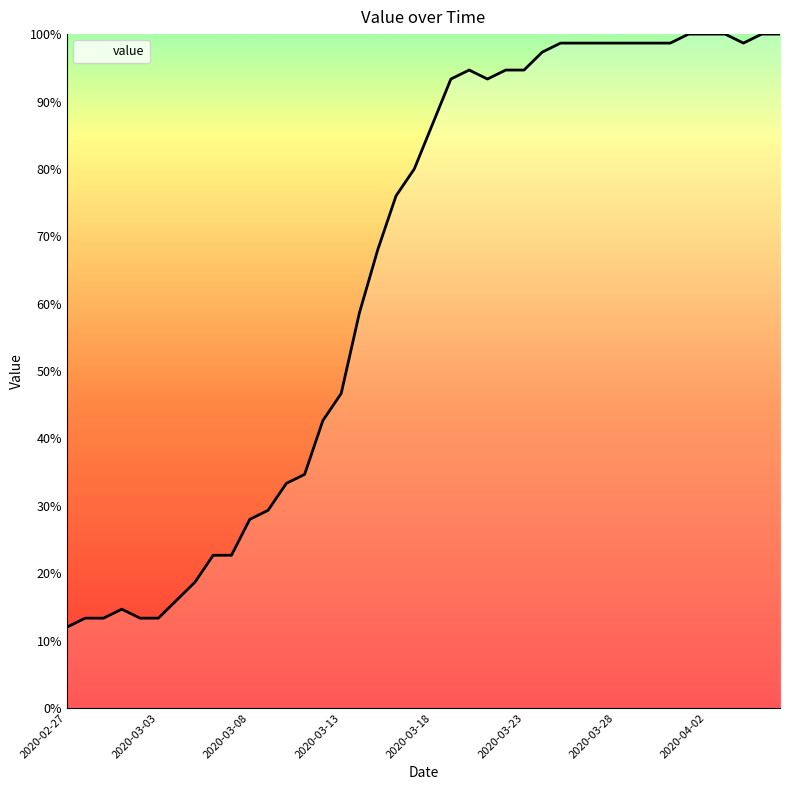

What is the difference between the second highest and second lowest values?

86.7